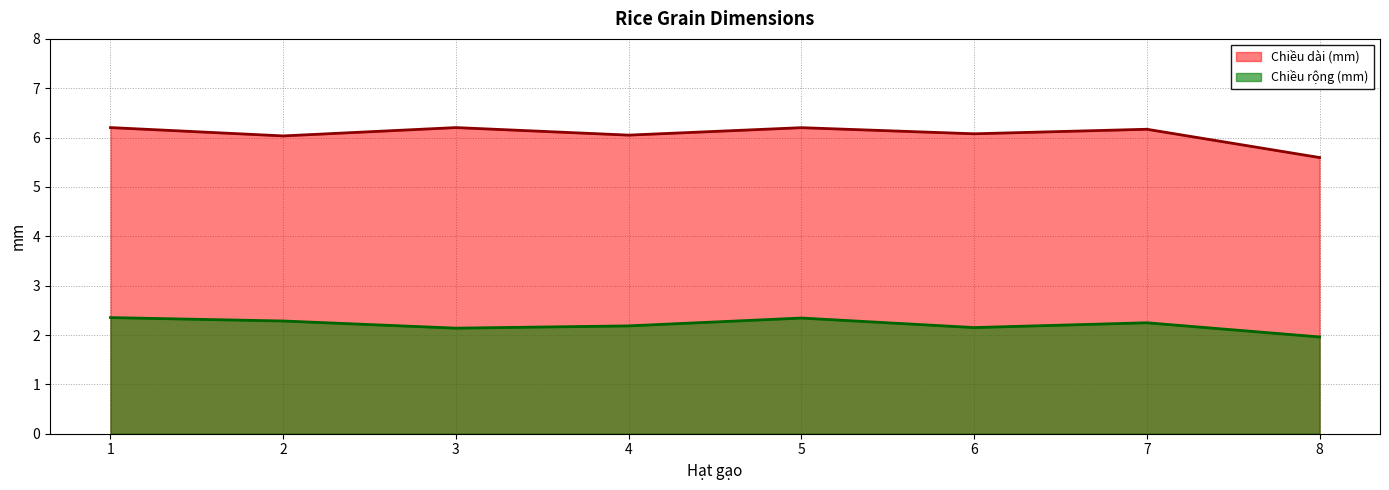

Where is the first local minimum for Chiều rộng (mm)?

3